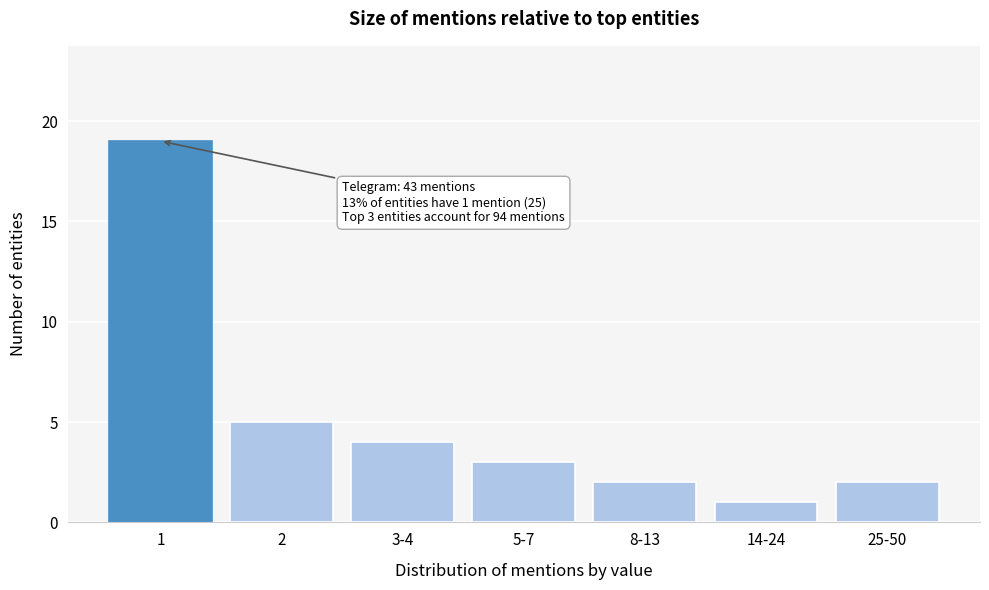

Reading left to right, transcribe all the data shown in this chart.

1=19	2=5	3-4=4	5-7=3	8-13=2	14-24=1	25-50=2